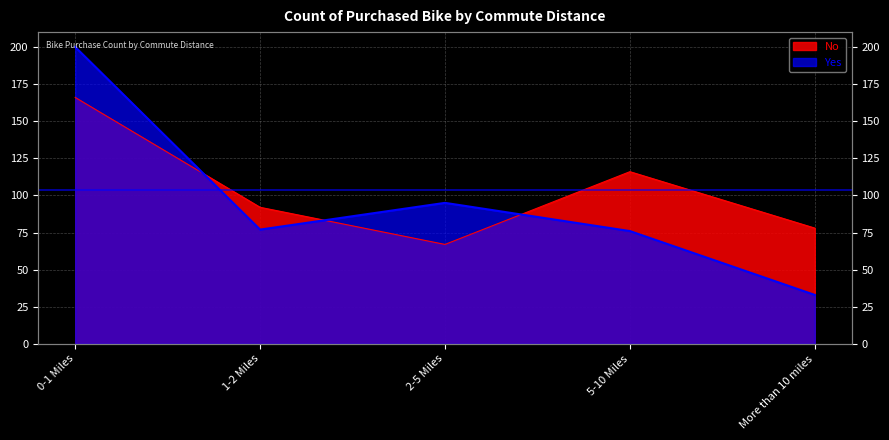

What is the lowest value of the Yes series?

33